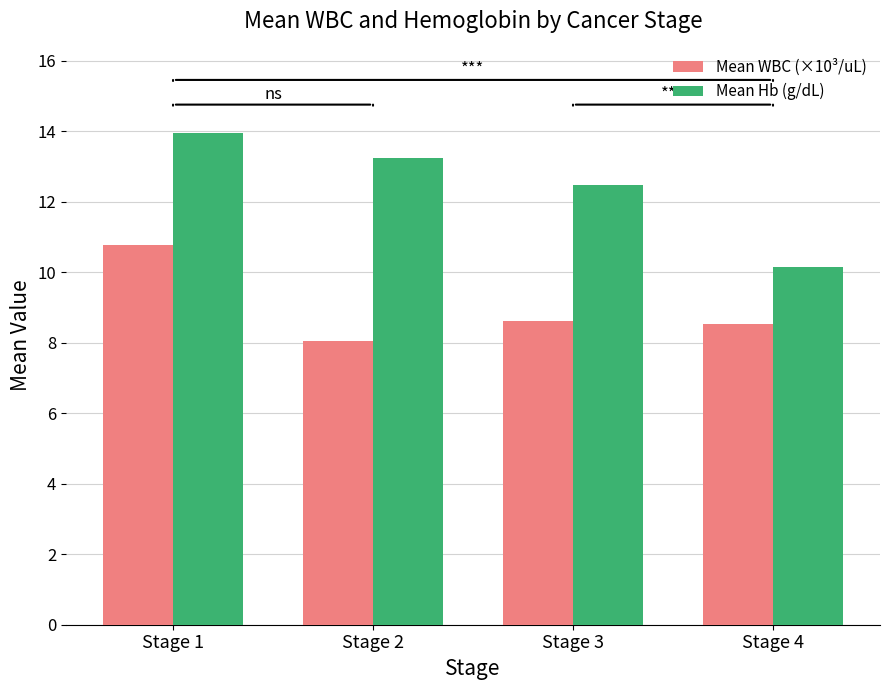

Is it true that Mean WBC (×10³/uL) equals 3.1 at Stage 3?

False